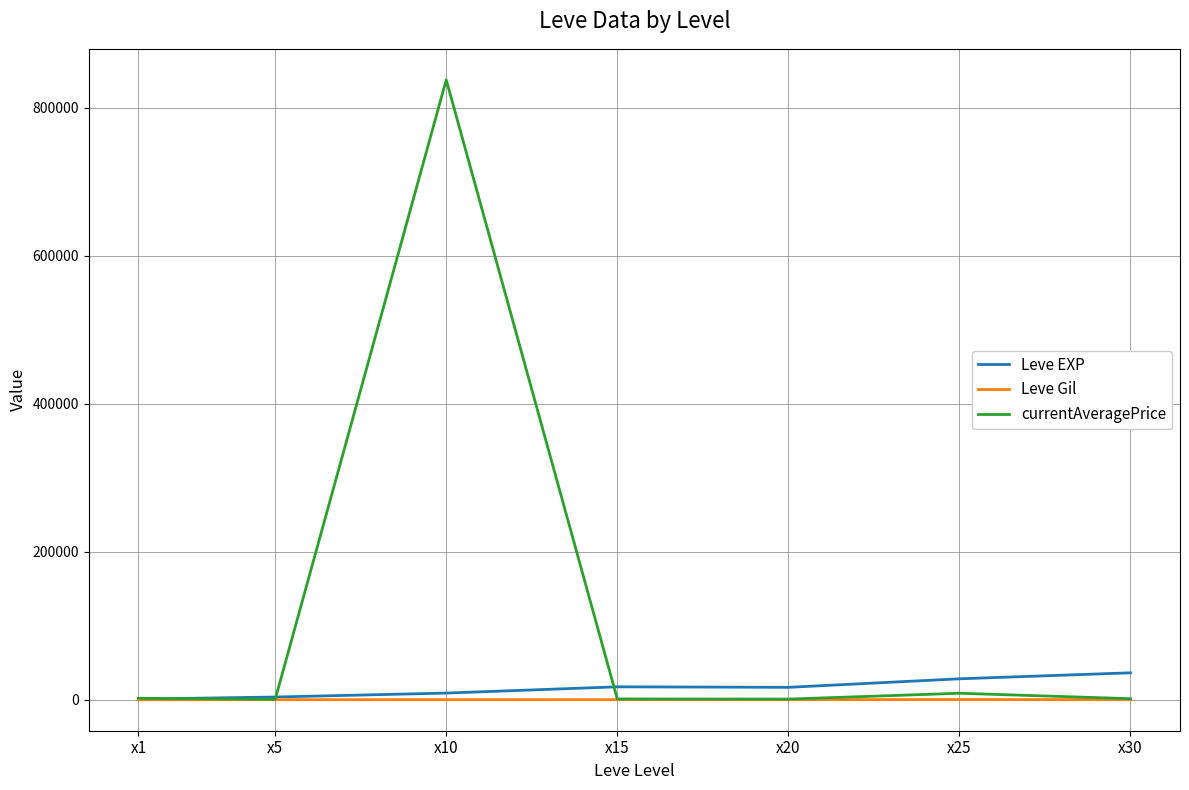

Between x5 and x30, which series saw the biggest shift?

Leve EXP